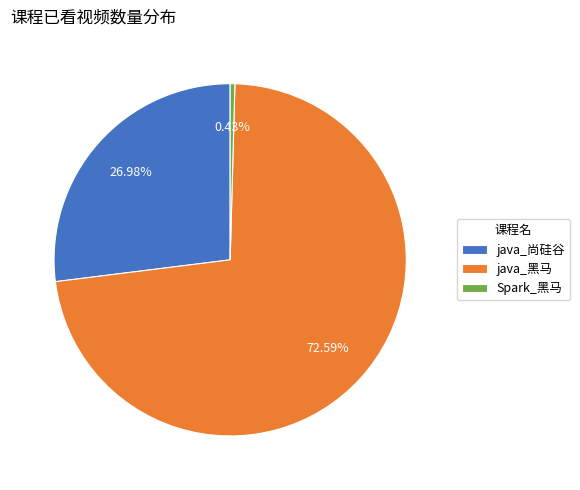

Is the sum of java_黑马 and java_尚硅谷 greater than half?

Yes